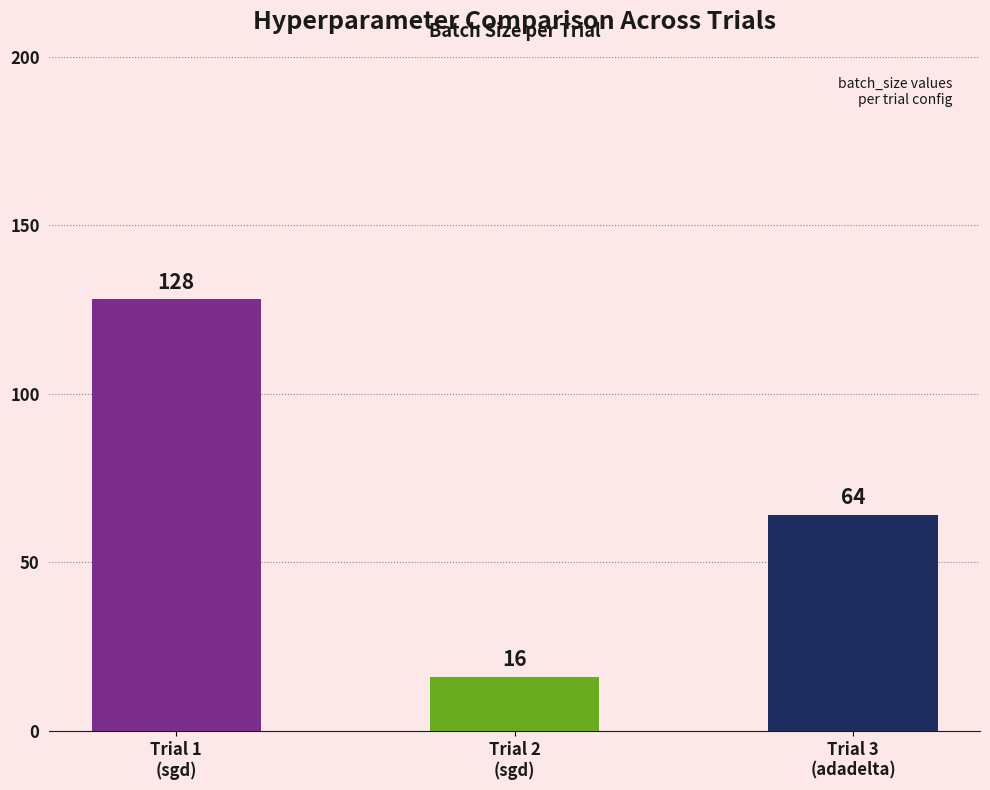

List the labels in order of value, largest first.

Trial 1
(sgd), Trial 3
(adadelta), Trial 2
(sgd)